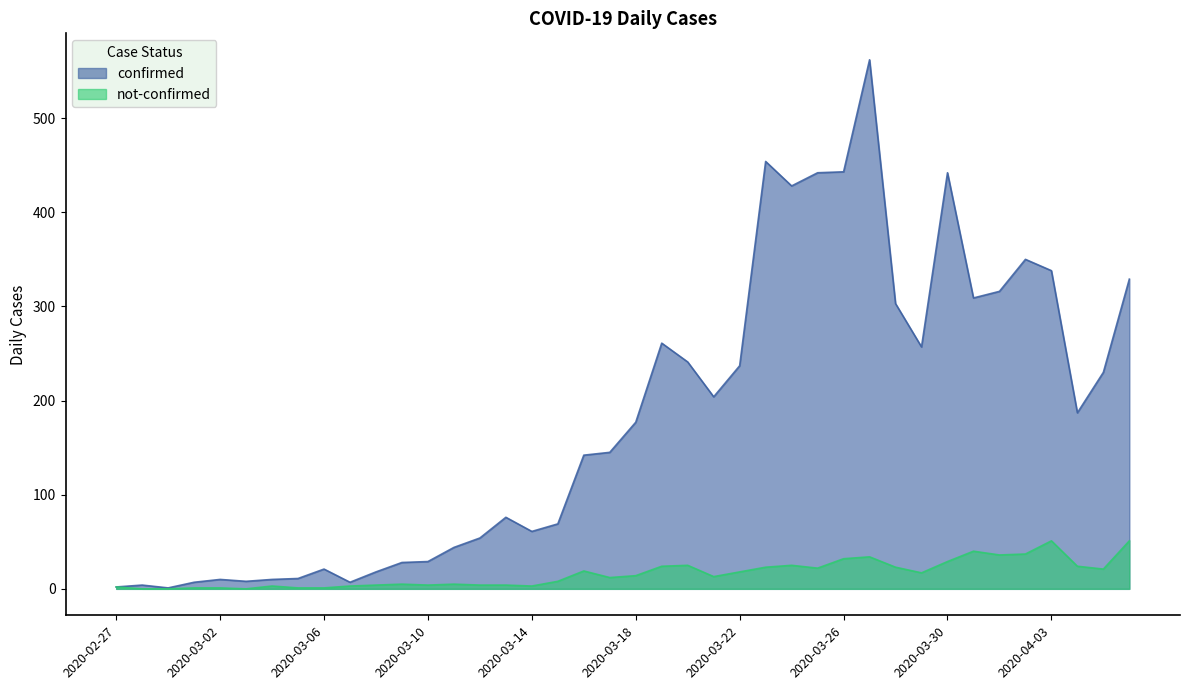

Which series has the largest range (max minus min)?

confirmed